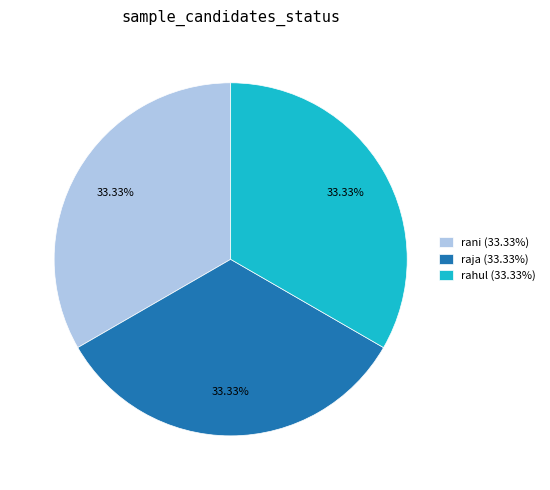

Combined, do rahul (33.33%) and rani (33.33%) account for over 50%?

Yes